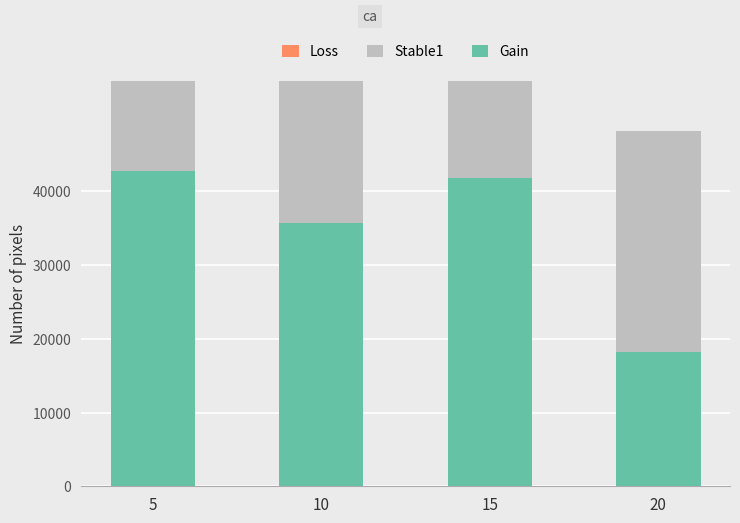

At which label is Gain closest to 30453?

10